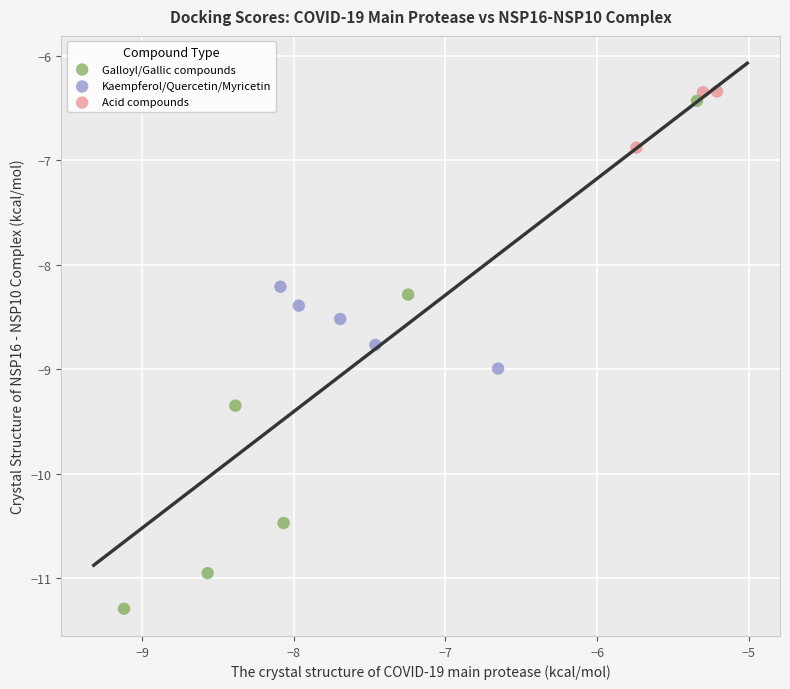

Which series contains the lowest Y value?

Galloyl/Gallic compounds